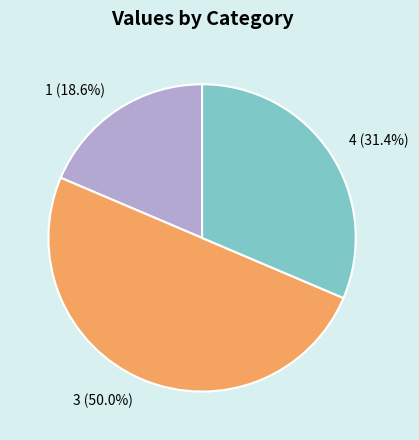

Rank the categories by value from lowest to highest.

1 (18.6%), 4 (31.4%), 3 (50.0%)